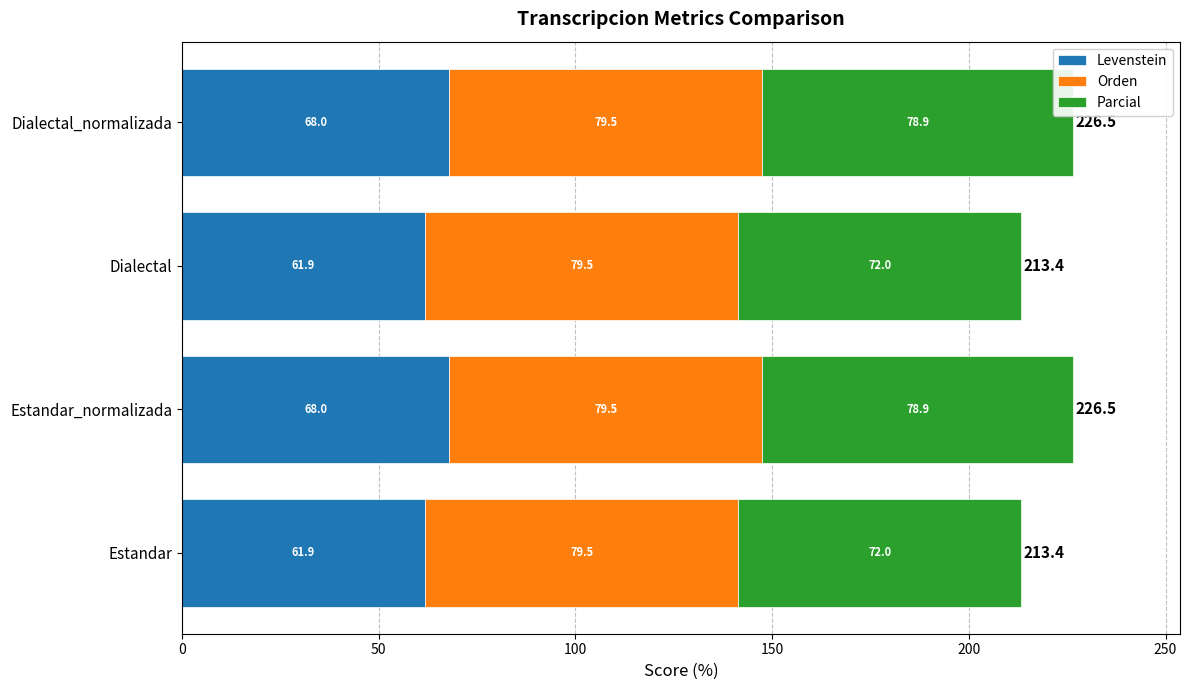

What is the sum of all Levenstein values?

259.8